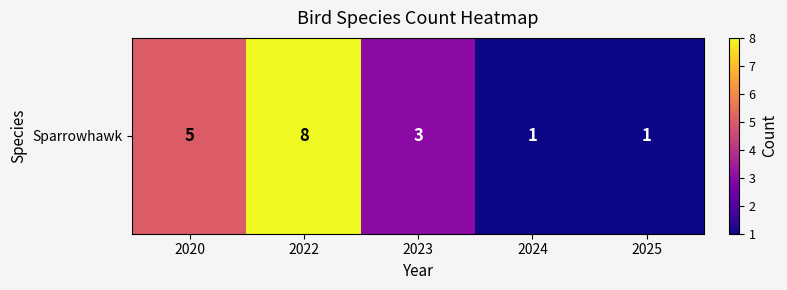

Where is the data nearest to the value 4?

2020